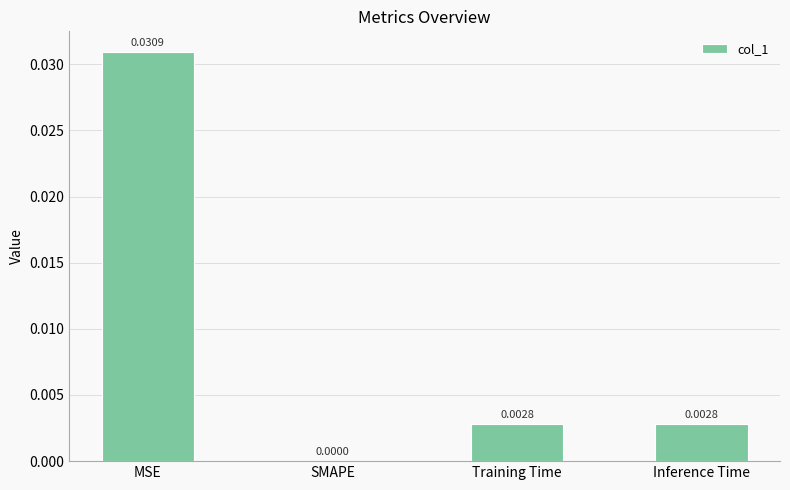

How many positive values are there?

3